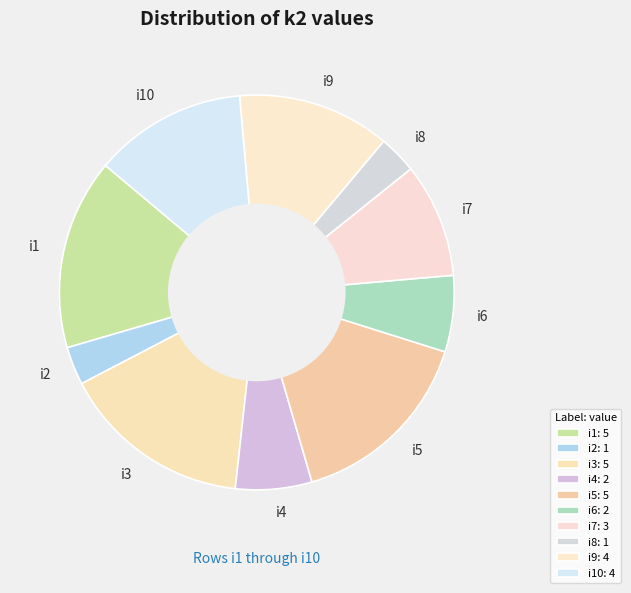

Approximately how many times larger is the value at i9 compared to i5?

0.8